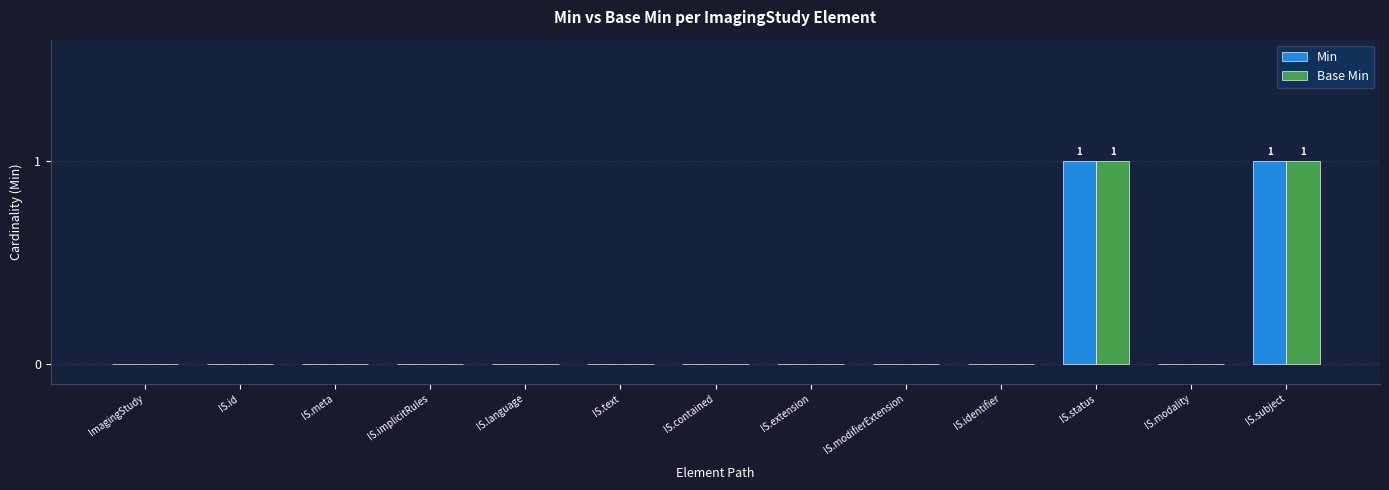

The Base Min series shows 0 at IS.language. True or false?

True